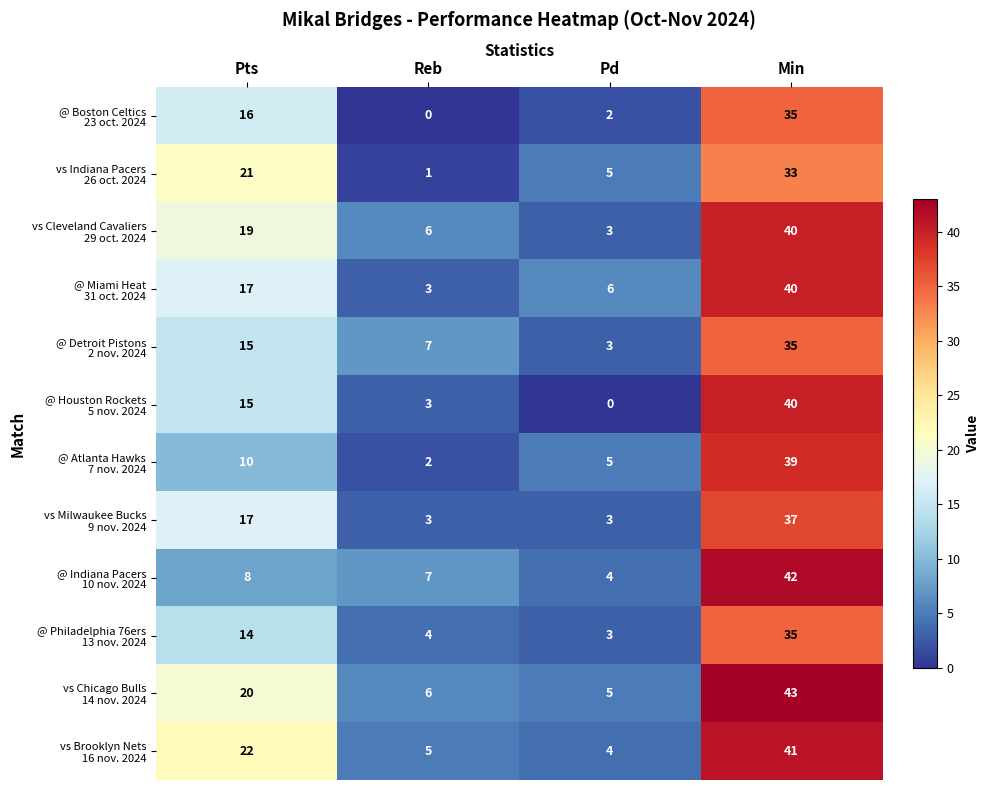

Which category has the highest value across all series?

Min